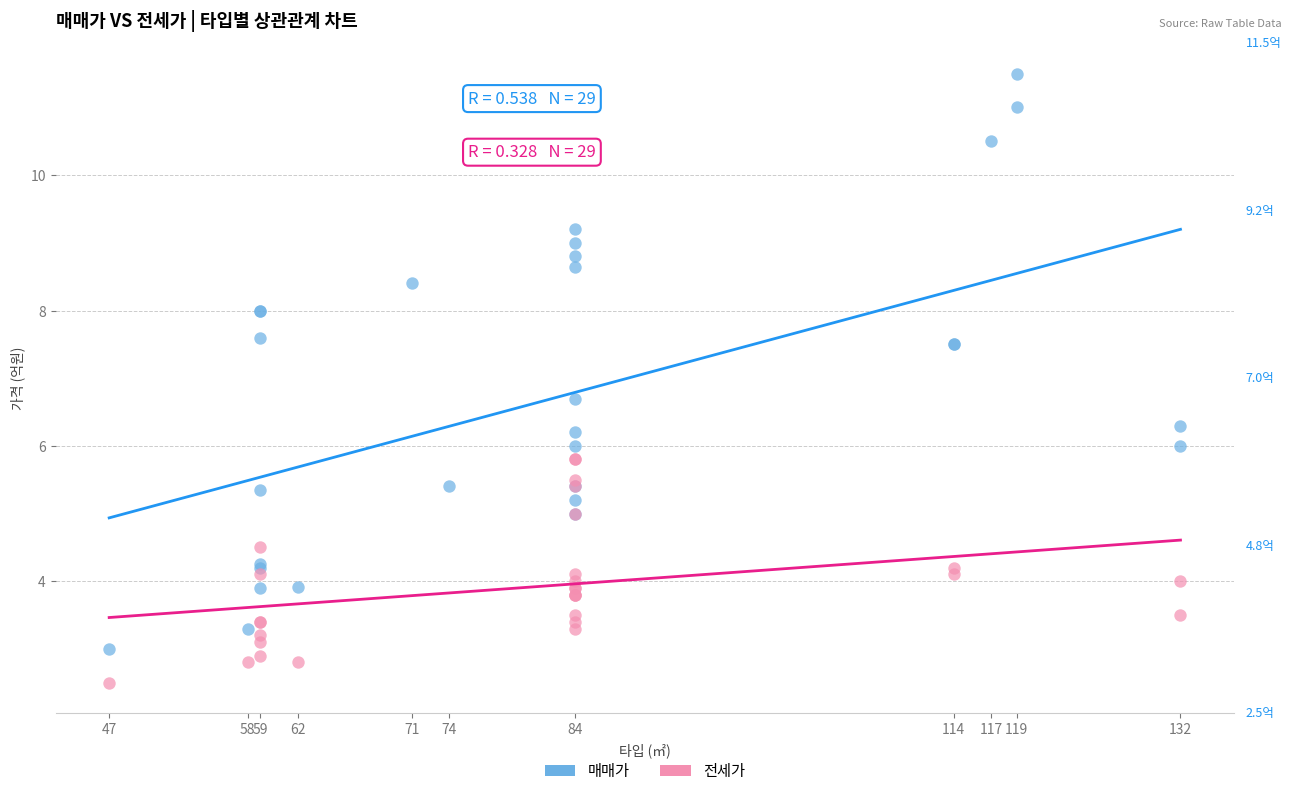

Which series contains the highest Y value?

매매가